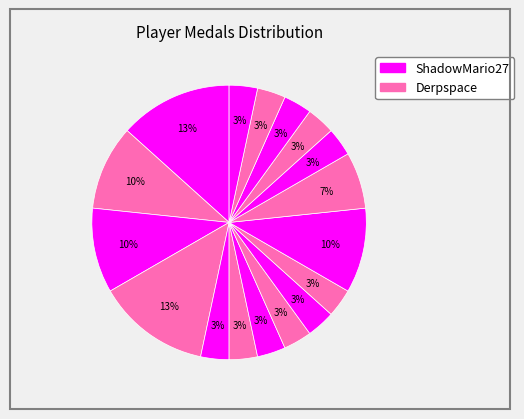

Which category has the biggest portion of the pie?

ShadowMario27